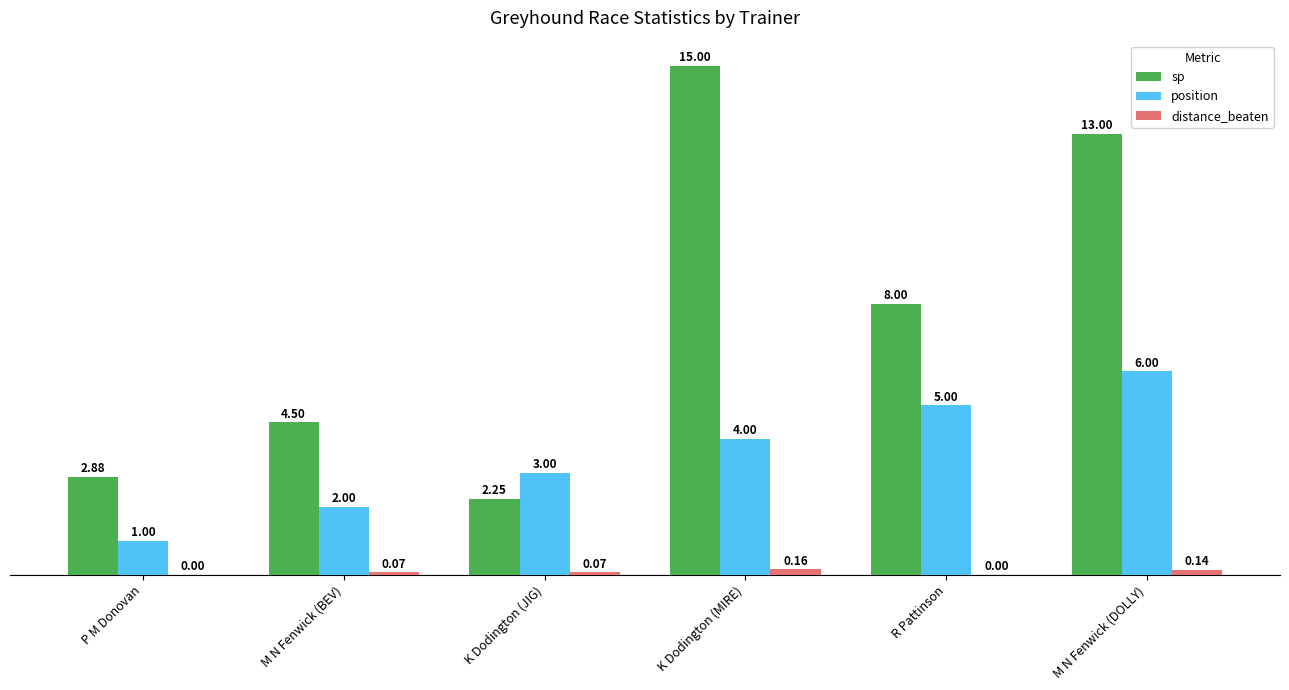

True or false: position has a value of 3.3 at R Pattinson.

False